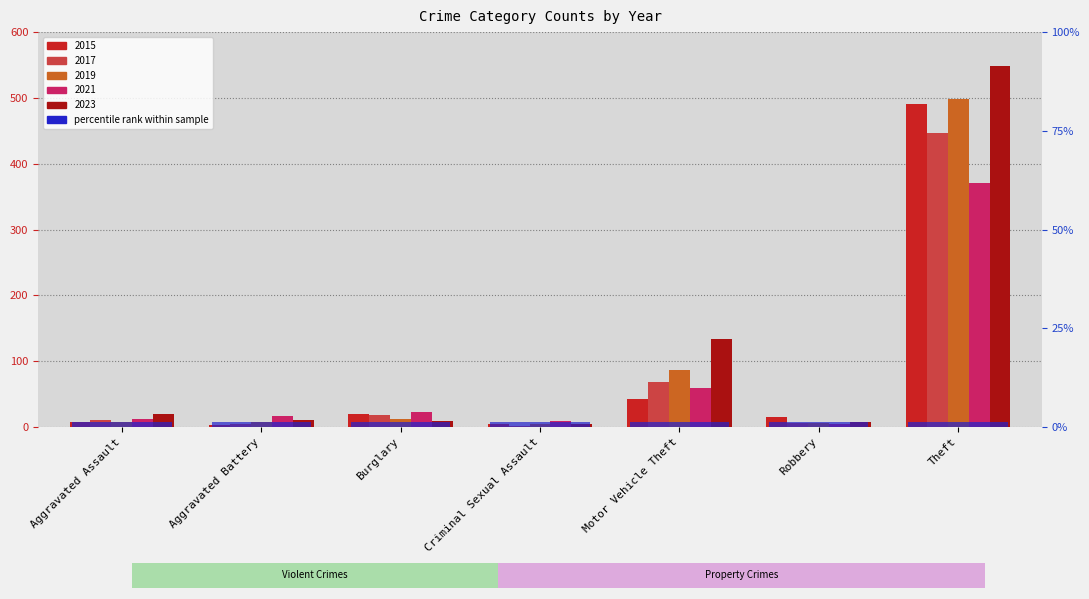

Between Burglary and Motor Vehicle Theft, which series saw the biggest shift?

2023